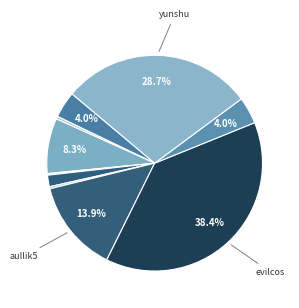

To the nearest percent, what is the average slice percentage?

10%